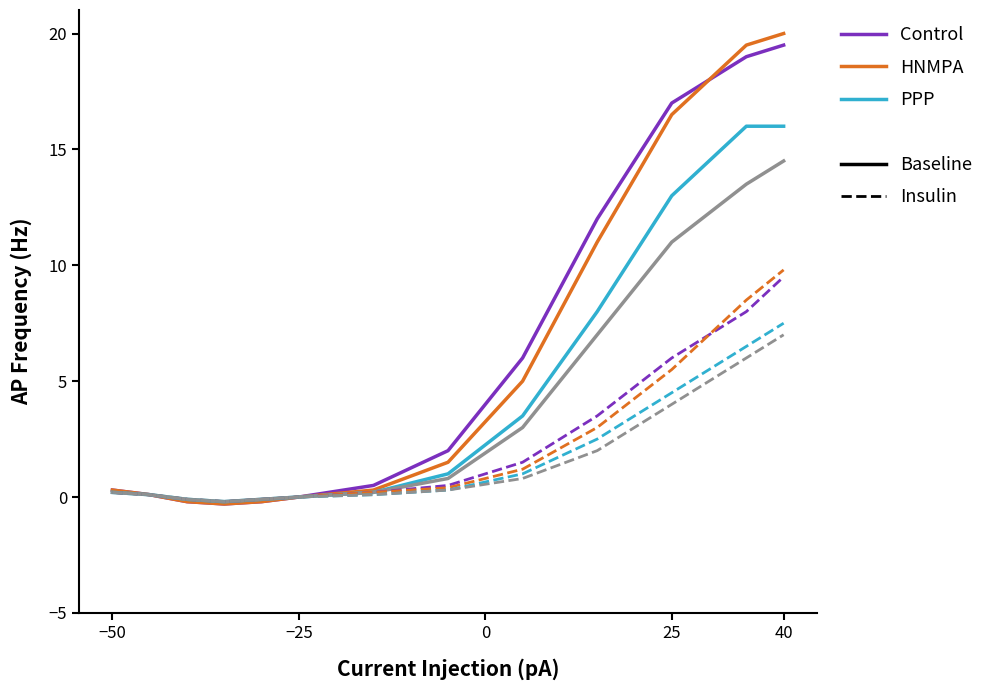

The value of HNMPA at 0 is -0.3. True or false?

False